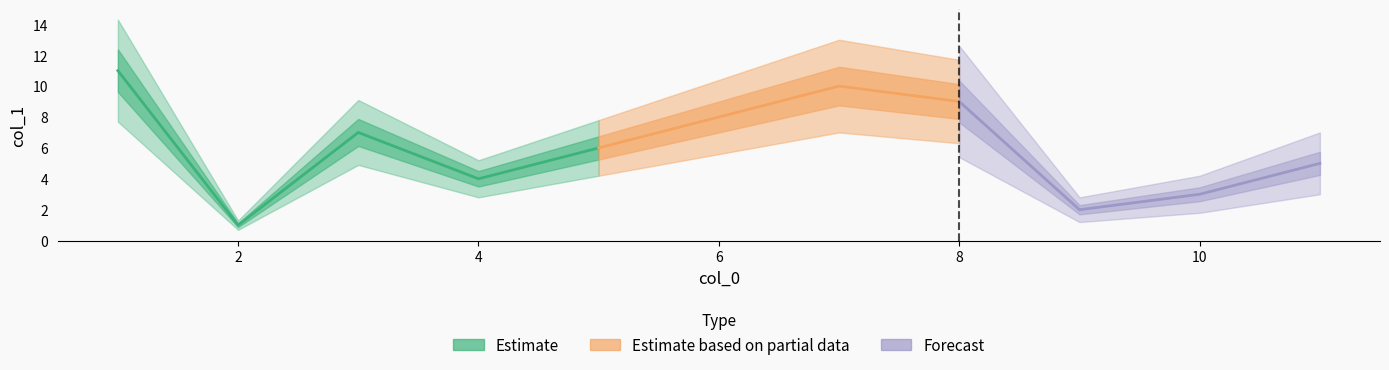

Is it true that the value at 2 is 1?

True